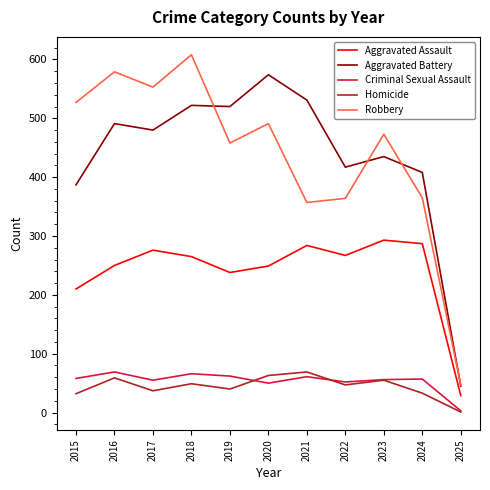

At how many categories does at least one series exceed 64?

10